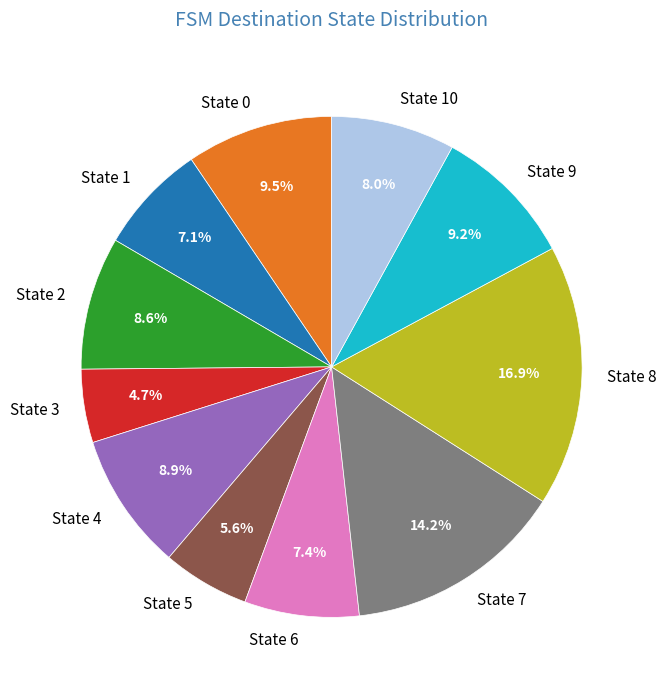

What is the ratio of the value at State 3 to the value at State 9?

0.5